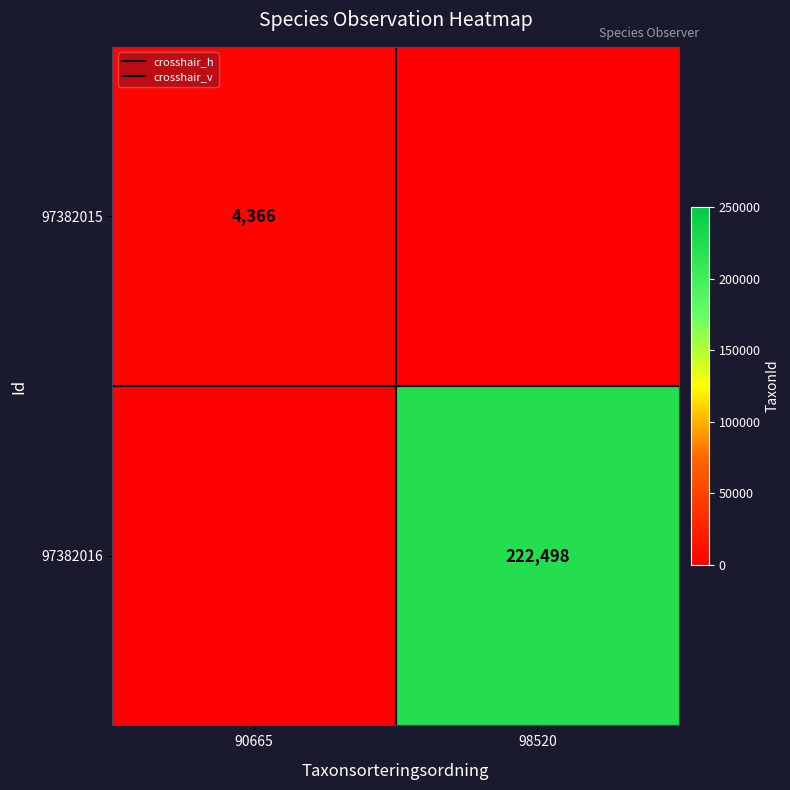

How many 97382016 values are between 0 and 222498?

2